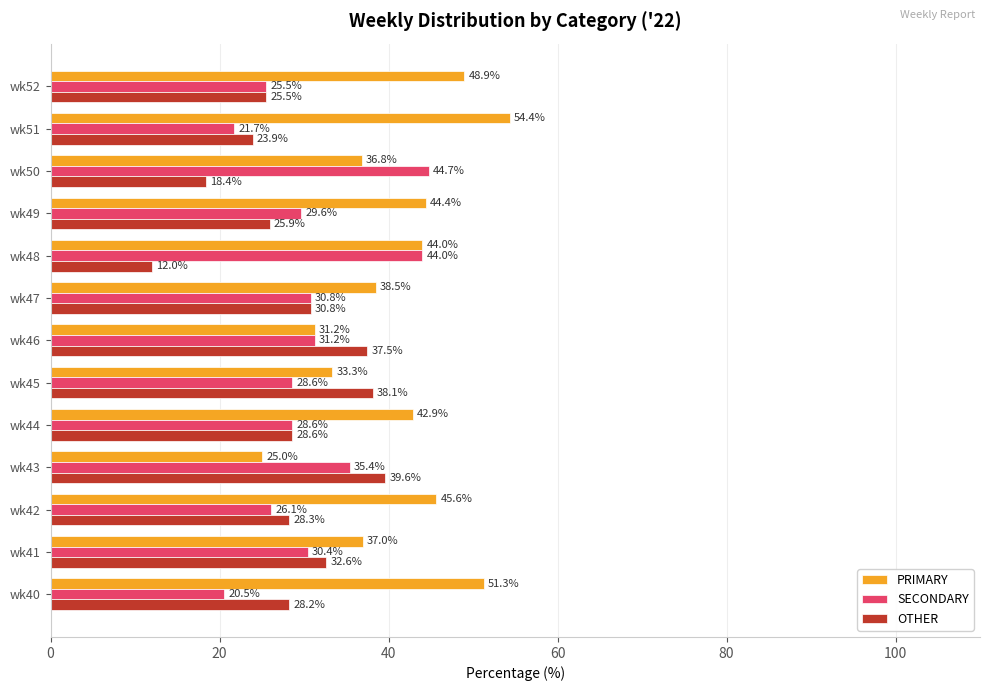

What is the sum of the OTHER values at wk52 and wk43?

65.1